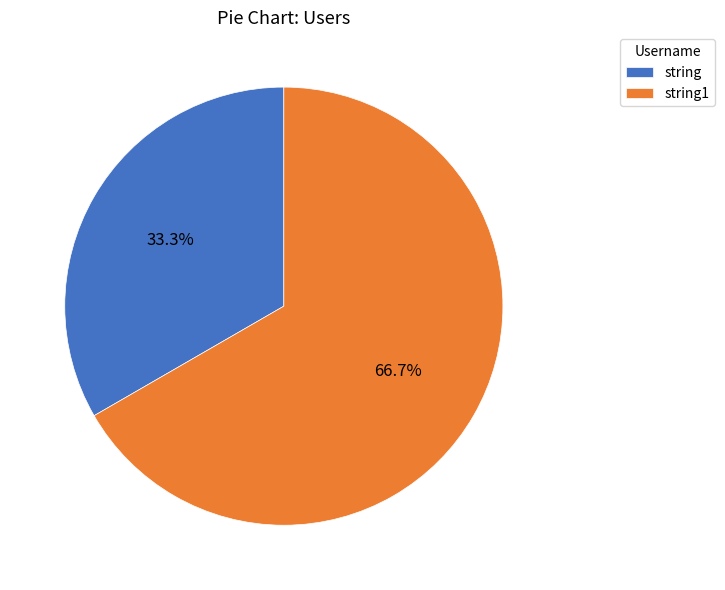

Approximately how many times larger is the value at string compared to string1?

0.5